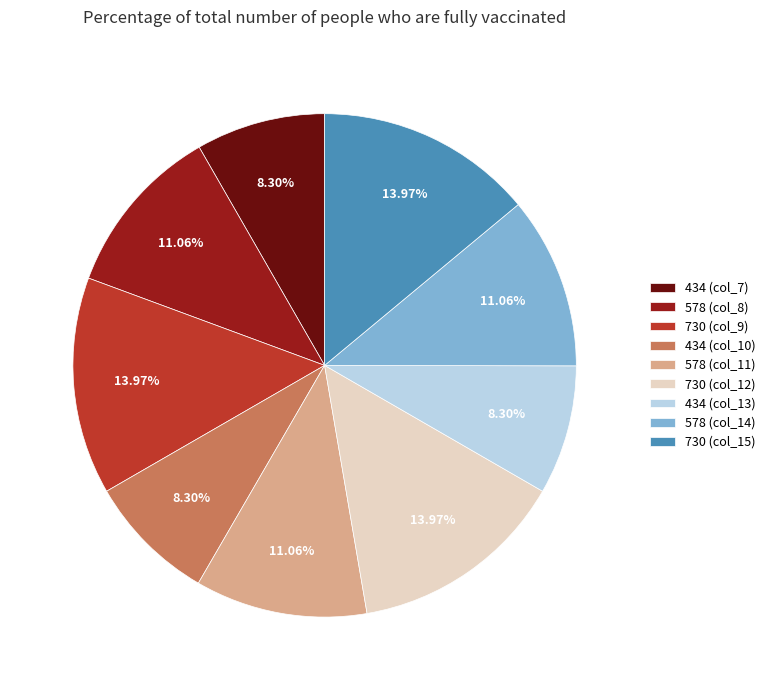

Is there a majority slice in this chart?

No